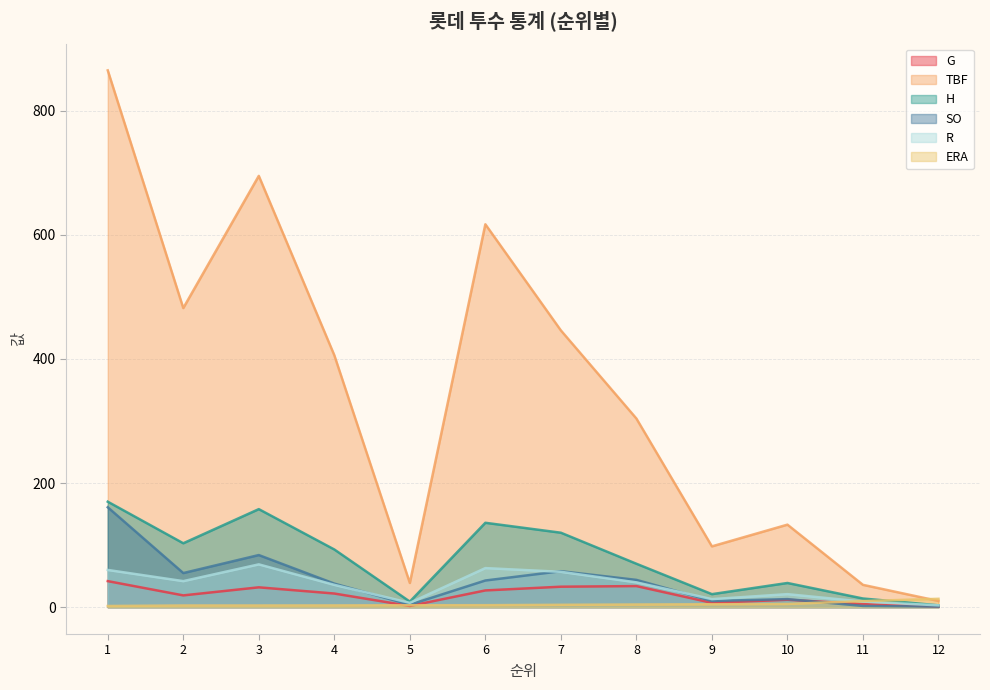

How many lines are shown in the chart?

6